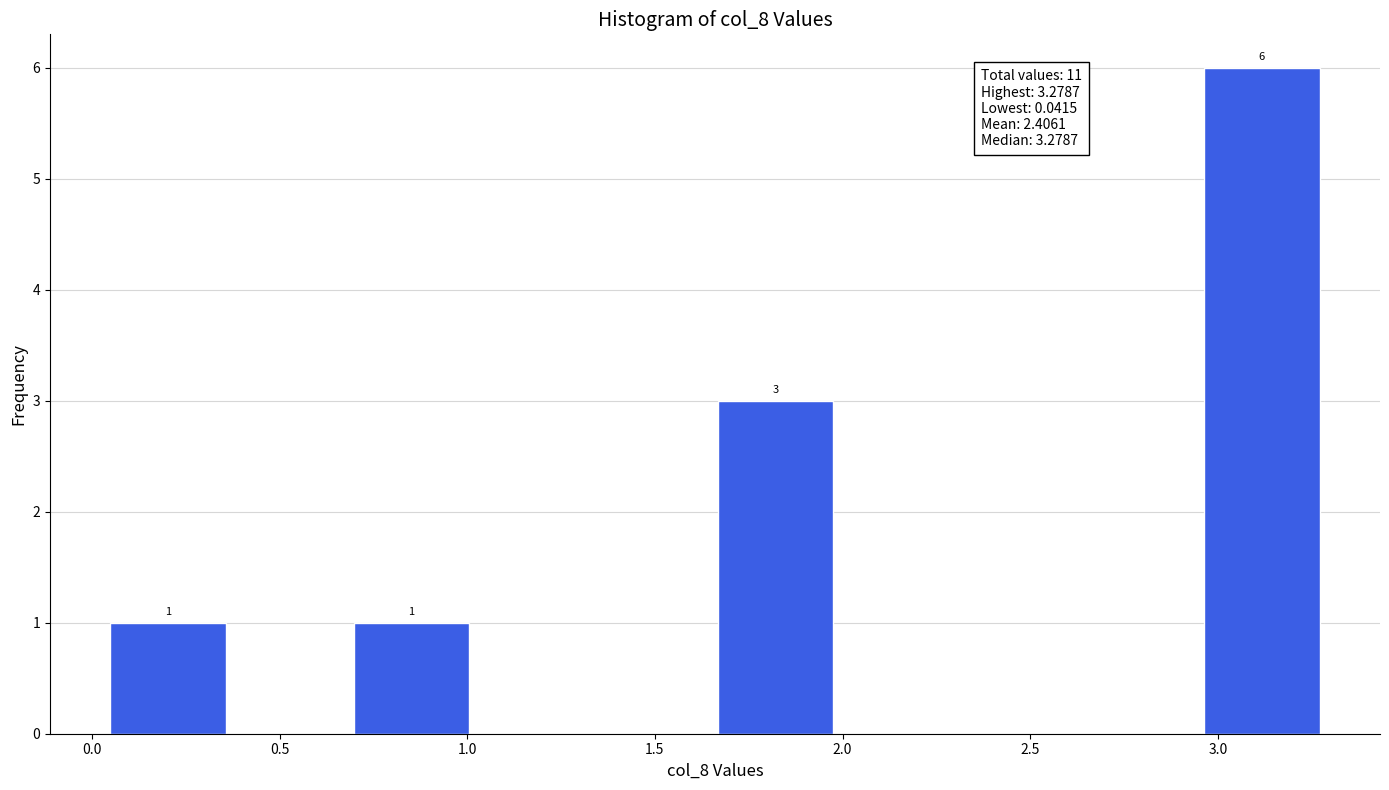

Which range on the x-axis has the tallest bar?

2.95 to 3.30